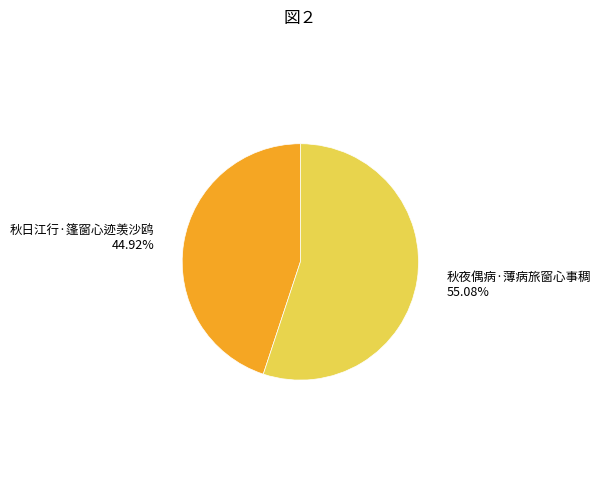

To the nearest percent, what is the difference between the largest and smallest slice percentages?

10%